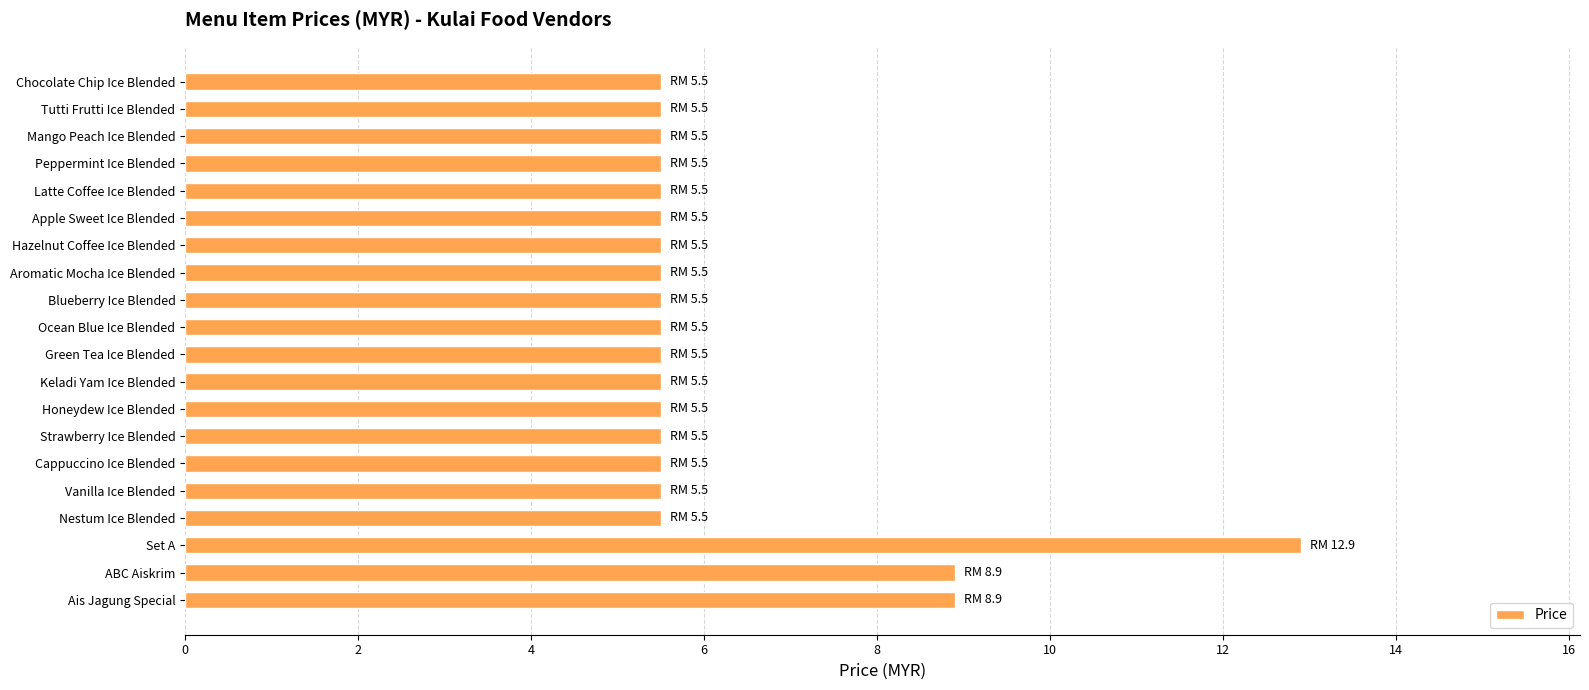

Are the bars horizontal?

Yes